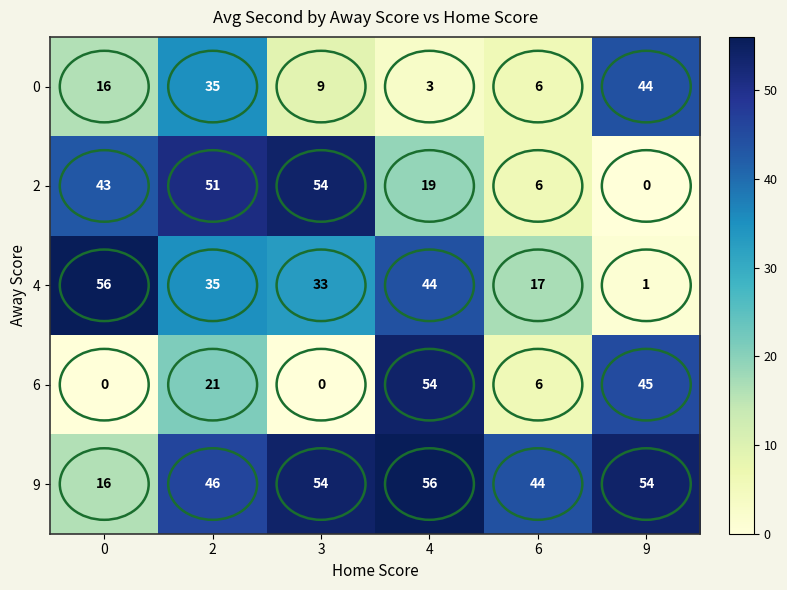

True or false: 0 has a value of 79 at 9.

False